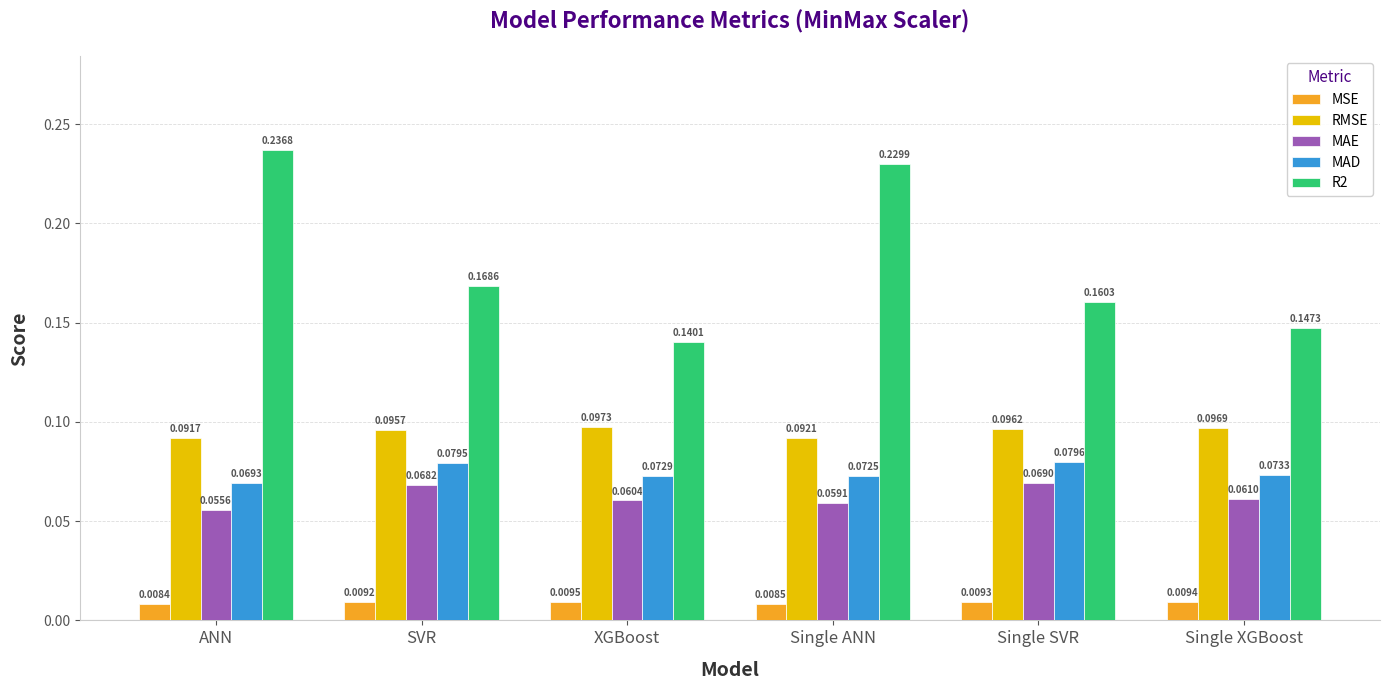

At which label does RMSE reach its peak?

XGBoost